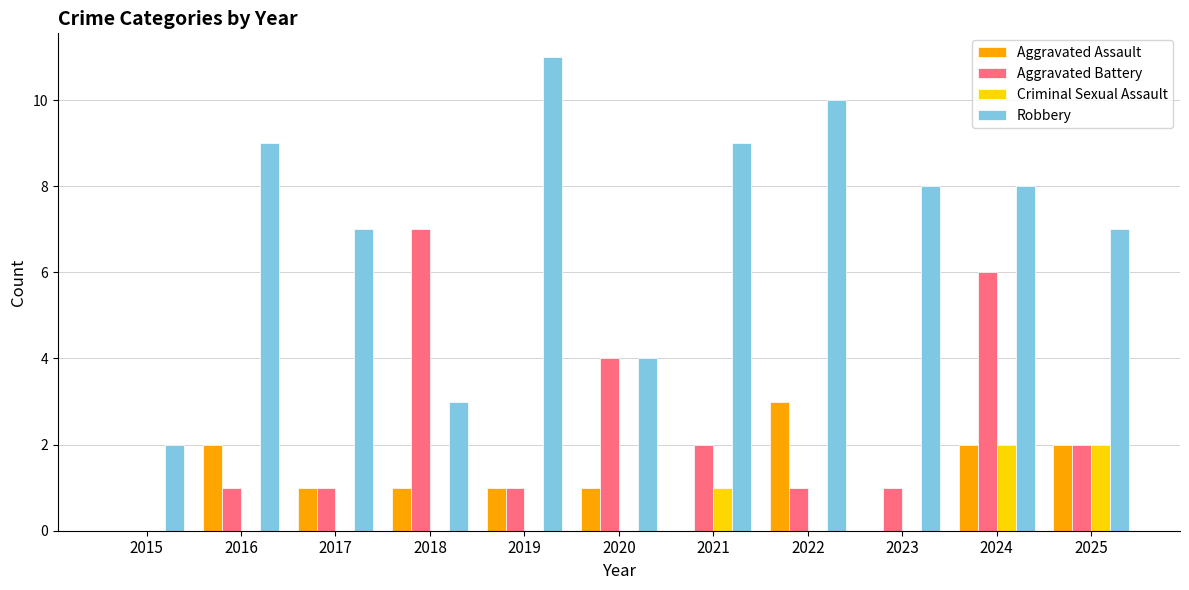

Is it true that Robbery equals 8 at 2024?

True